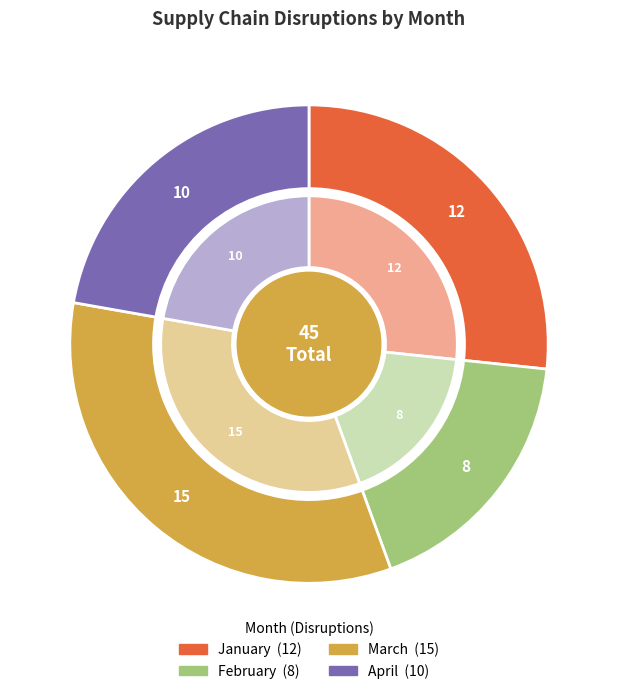

To the nearest percent, what is the difference between the February and March slice percentages?

16%